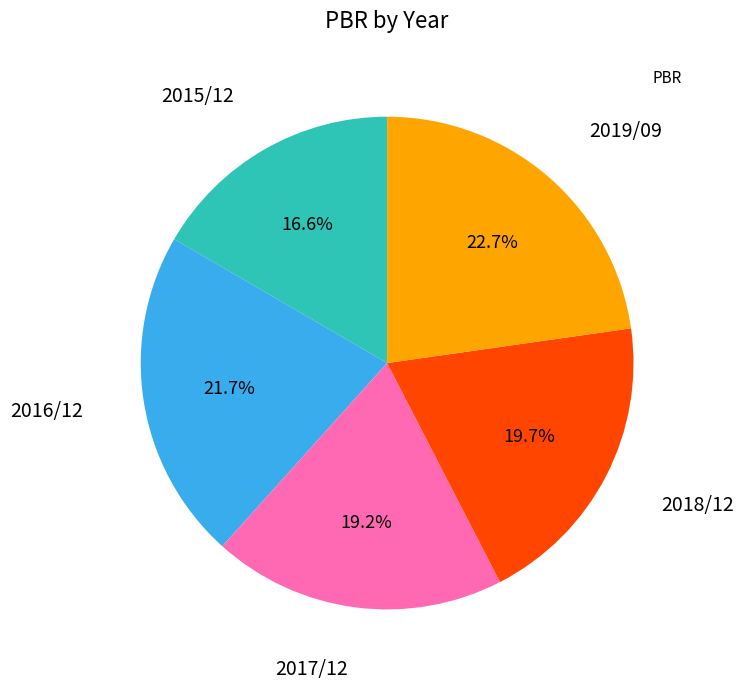

How many slices are in this pie chart?

5